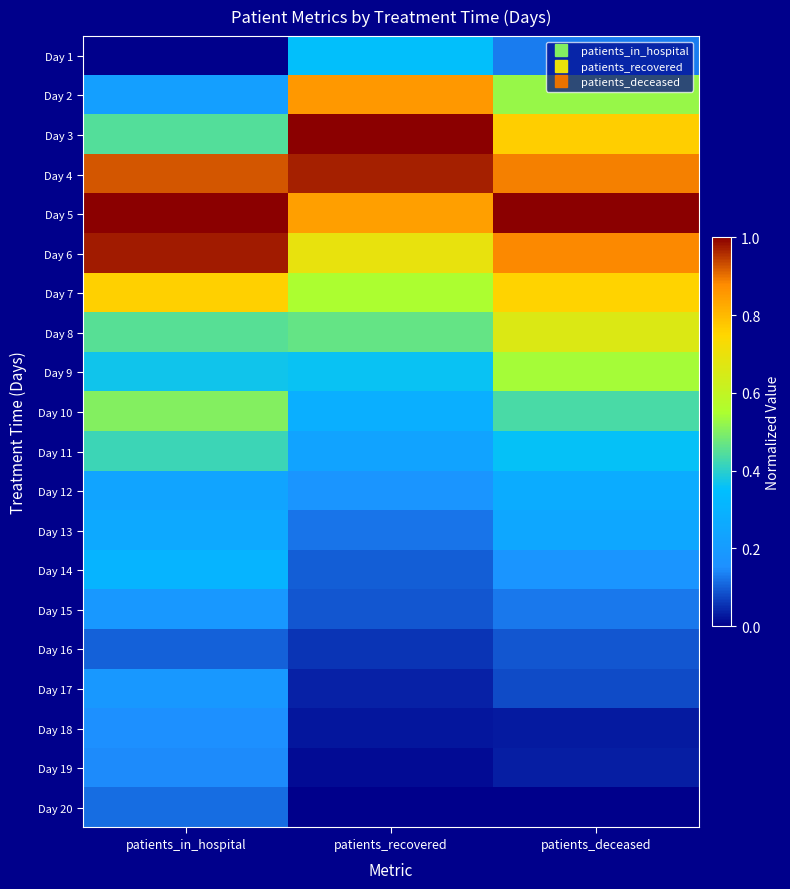

What is the greatest value displayed?

1.0